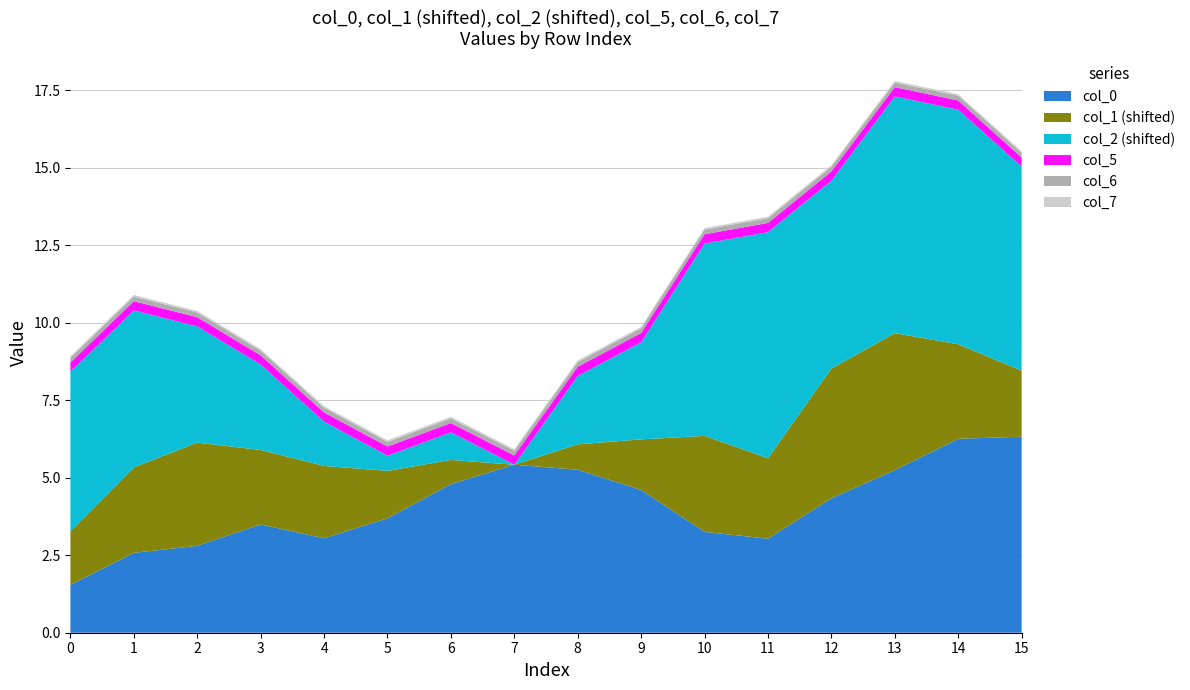

Reading left to right, extract all data points from this chart.

col_0: 0=1.5	1=2.6	2=2.8	3=3.5	4=3.0	5=3.7	6=4.8	7=5.4	8=5.3	9=4.6	10=3.3	11=3.0	12=4.3	13=5.2	14=6.3	15=6.3
col_1: 0=-2.3	1=-1.2	2=-0.7	3=-1.6	4=-1.7	5=-2.5	6=-3.2	7=-4.0	8=-3.2	9=-2.4	10=-0.9	11=-1.4	12=0.2	13=0.4	14=-1.0	15=-1.9
col_2: 0=0.8	1=0.8	2=-0.6	3=-1.5	4=-2.9	5=-3.8	6=-3.4	7=-4.3	8=-2.1	9=-1.2	10=1.9	11=3.0	12=1.8	13=3.3	14=3.3	15=2.3
col_5: 0=0.0	1=0.0	2=0.0	3=0.0	4=0.0	5=0.0	6=0.0	7=0.0	8=0.0	9=0.0	10=0.0	11=0.0	12=0.0	13=0.0	14=0.0	15=0.0
col_6: 0=0.0	1=0.0	2=0.0	3=0.0	4=0.0	5=0.0	6=0.0	7=0.0	8=0.0	9=0.0	10=0.0	11=0.0	12=0.0	13=0.0	14=0.0	15=0.0
col_7: 0=0.0	1=0.0	2=0.0	3=0.0	4=0.0	5=0.0	6=0.0	7=0.0	8=0.0	9=0.0	10=0.0	11=0.0	12=0.0	13=0.0	14=0.0	15=0.0